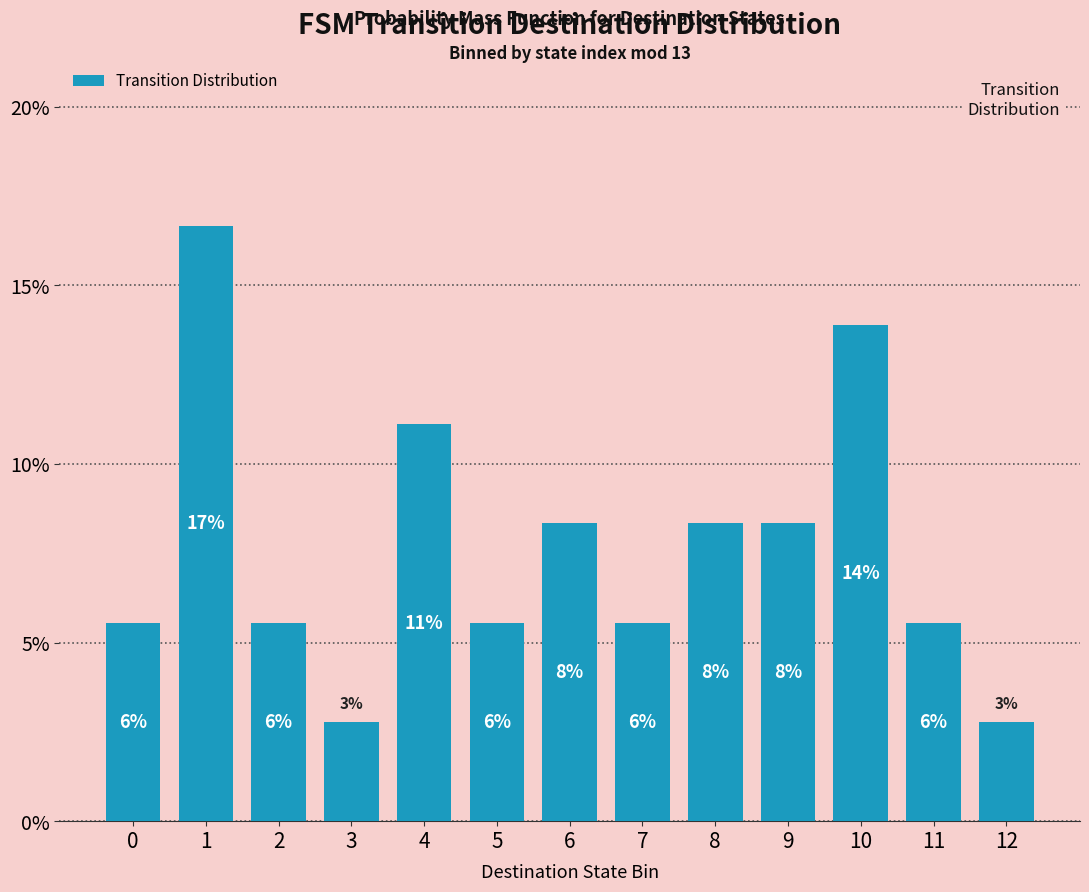

What is the difference between the maximum and minimum values?

13.9